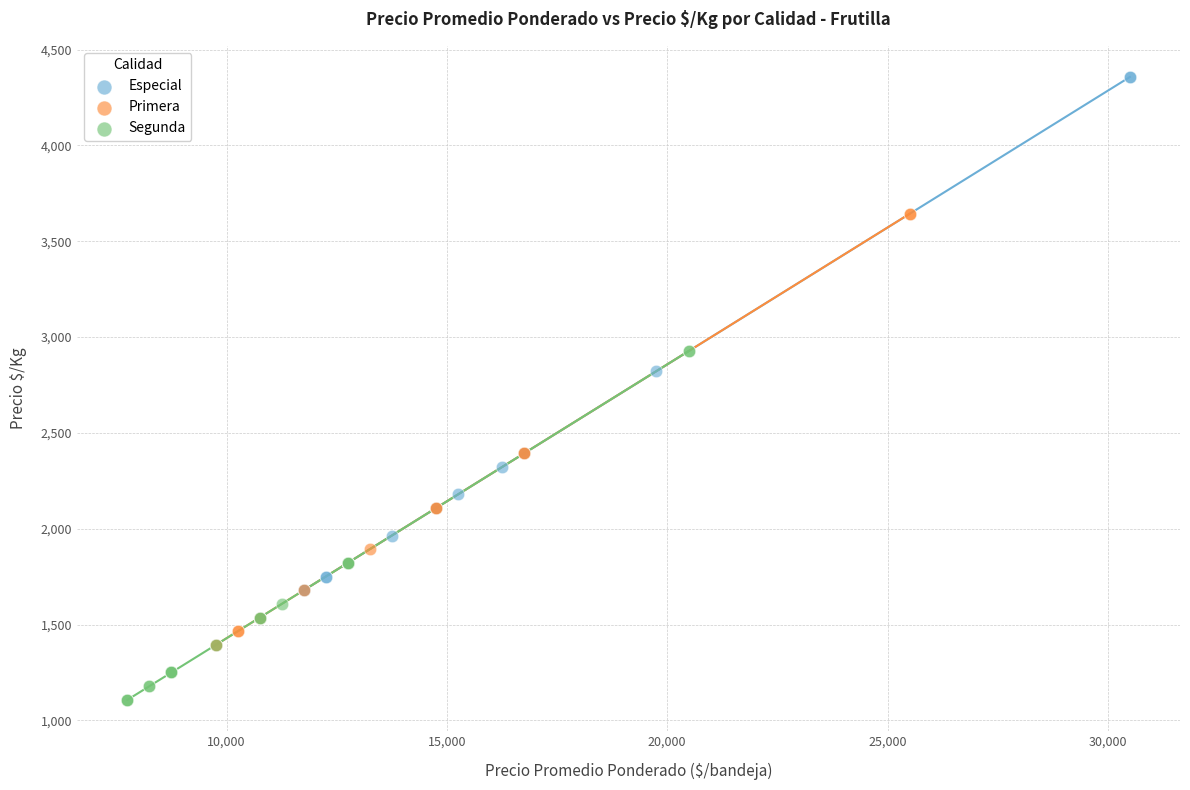

Which series reaches the minimum Y coordinate?

Segunda